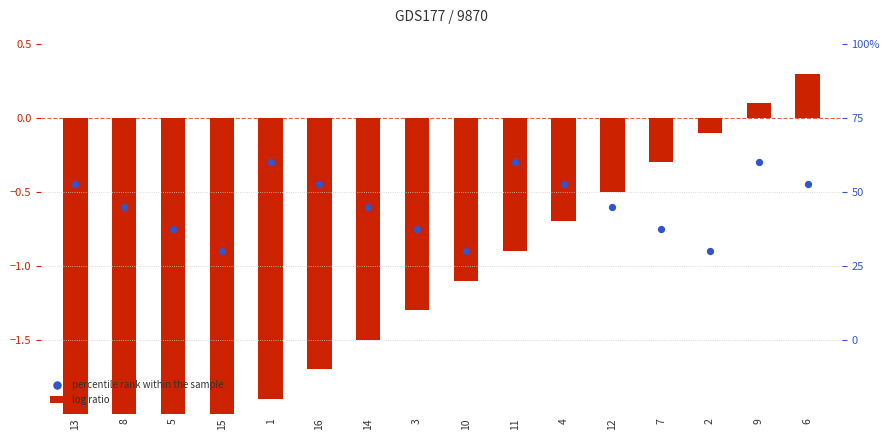

Which series has the largest total across all categories?

percentile rank within the sample